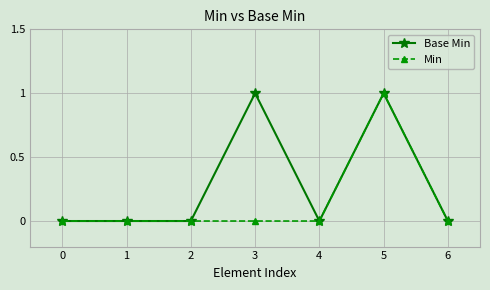

What is the spread (max minus min) of values at 3?

1